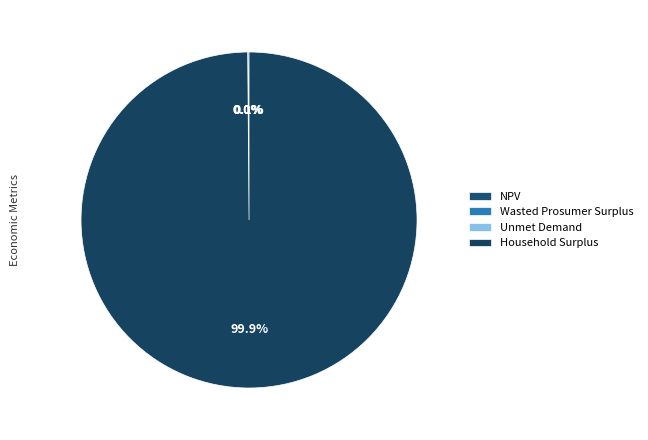

To the nearest percent, what is the difference between the largest and smallest slice percentages?

100%